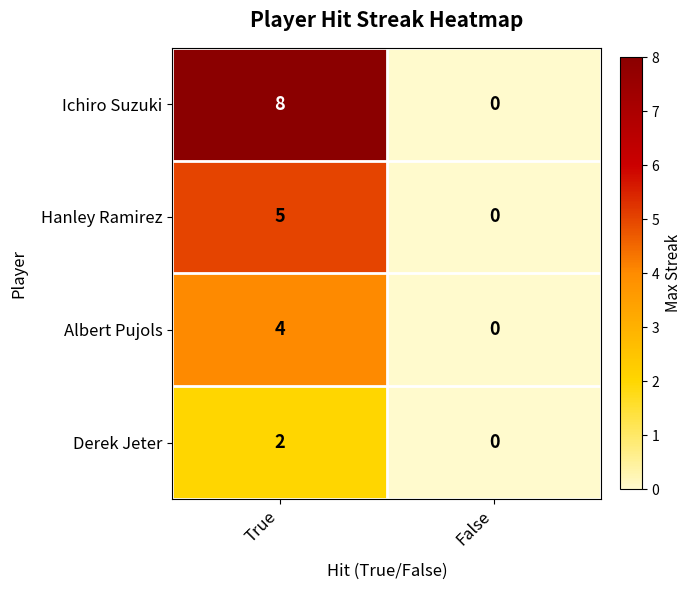

Which series has the widest spread of values?

Ichiro Suzuki